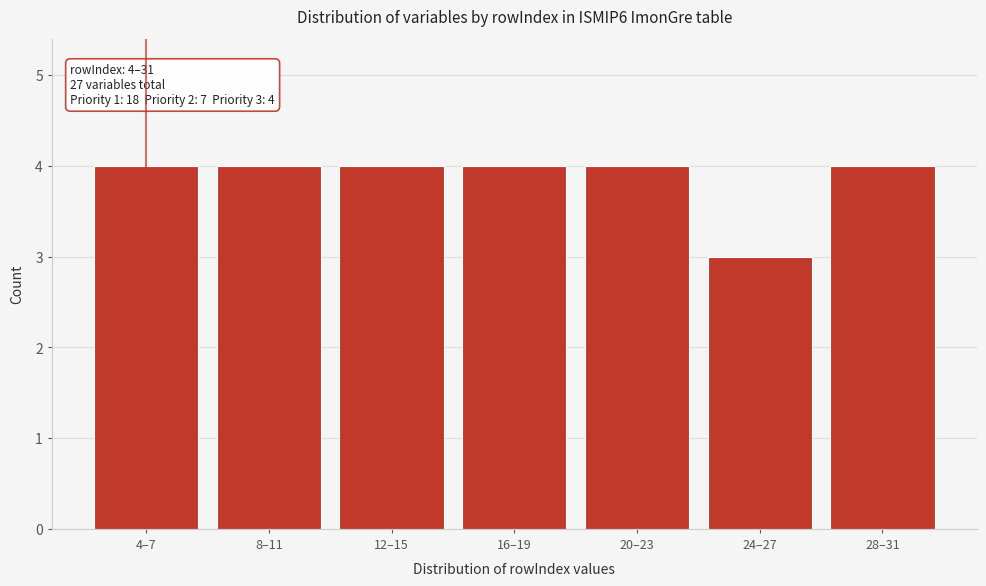

Reading left to right, extract all data points from this chart.

4–7=4	8–11=4	12–15=4	16–19=4	20–23=4	24–27=3	28–31=4